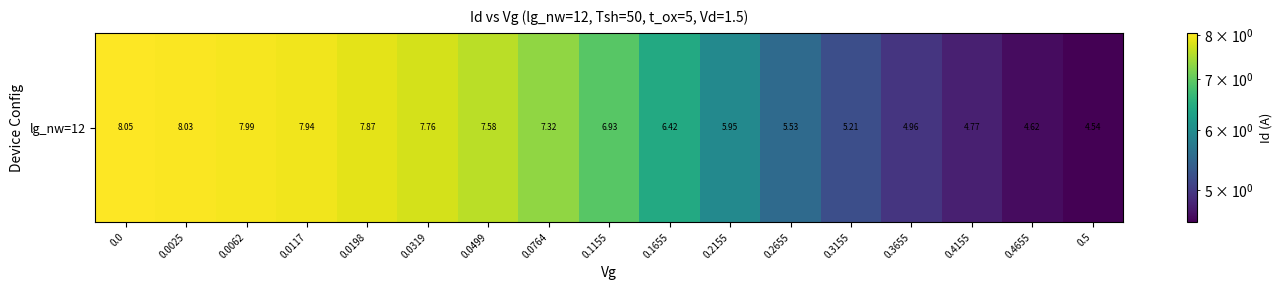

What is the difference between the values at 0.2655 and 0.2155?

0.4